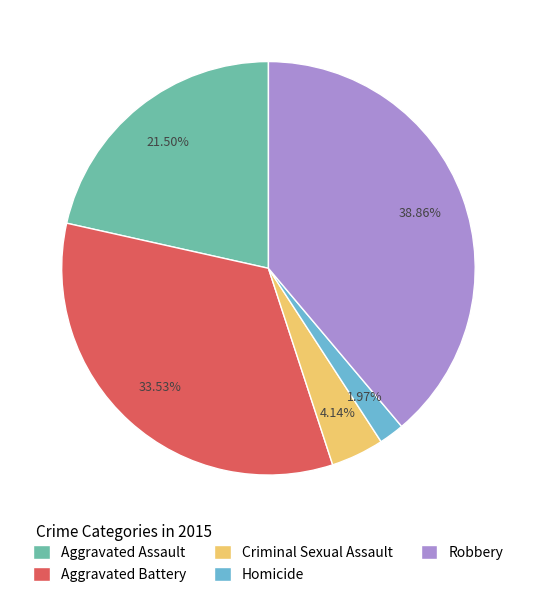

True or false: Aggravated Battery accounts for 23% of the total.

False